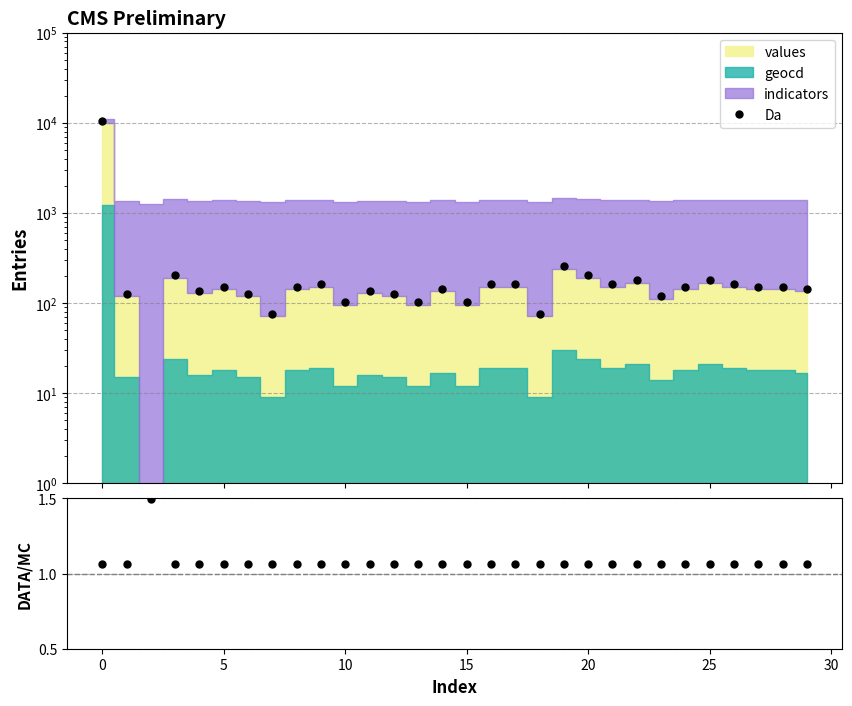

What is the maximum value shown in the chart?

10493.5